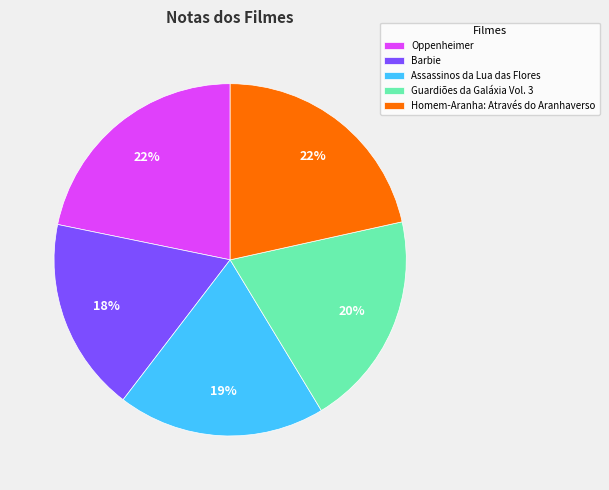

To the nearest percent, what portion does Assassinos da Lua das Flores represent?

19%